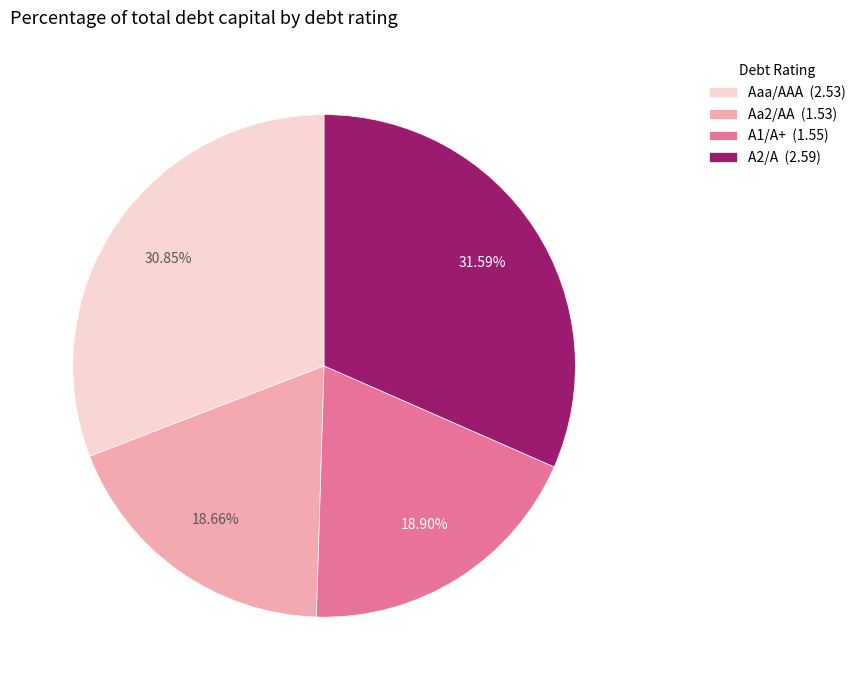

How many slices are in this pie chart?

4